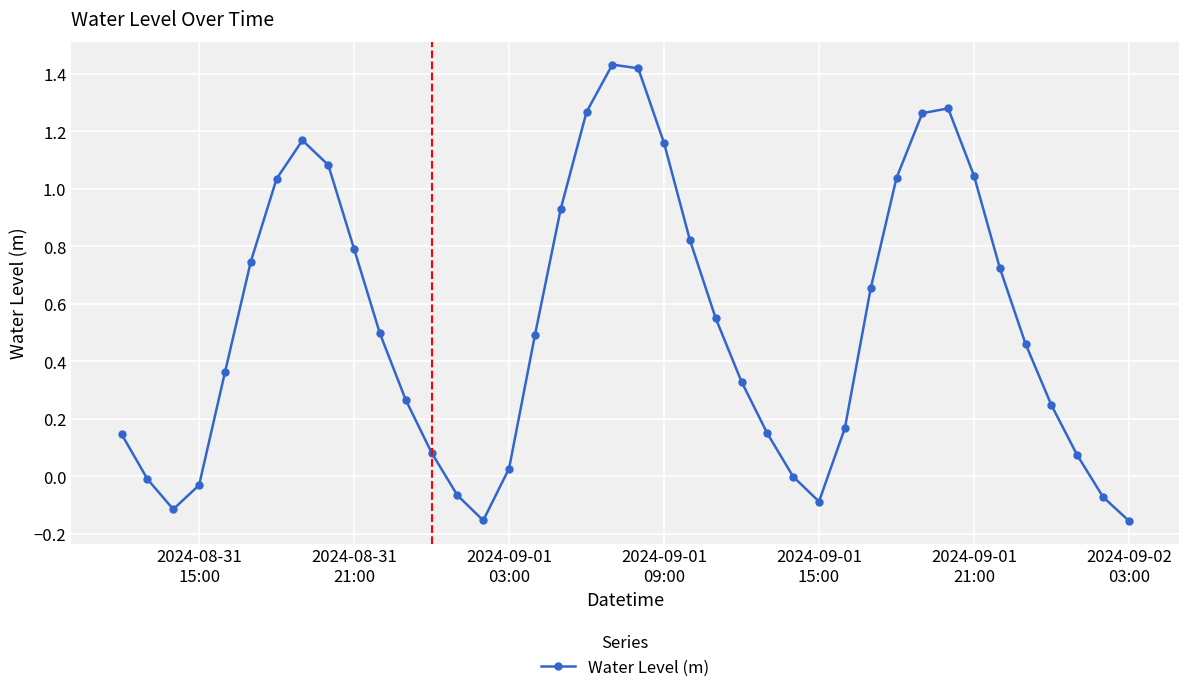

What is the value of the 9th point from the left?

1.1